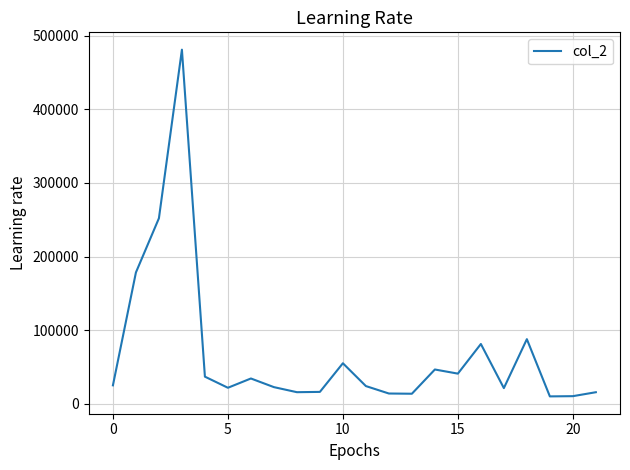

What is the difference between the maximum and minimum values?

470700